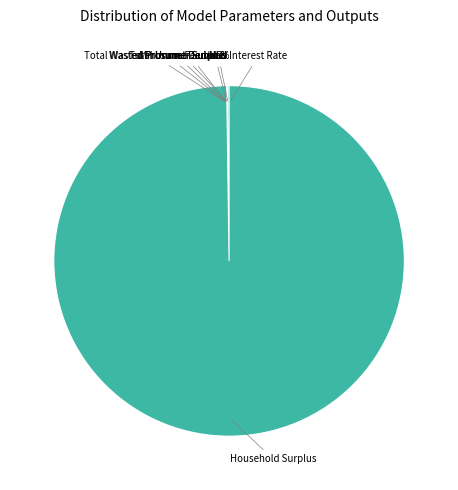

Does Household Surplus represent more than half of the total?

Yes